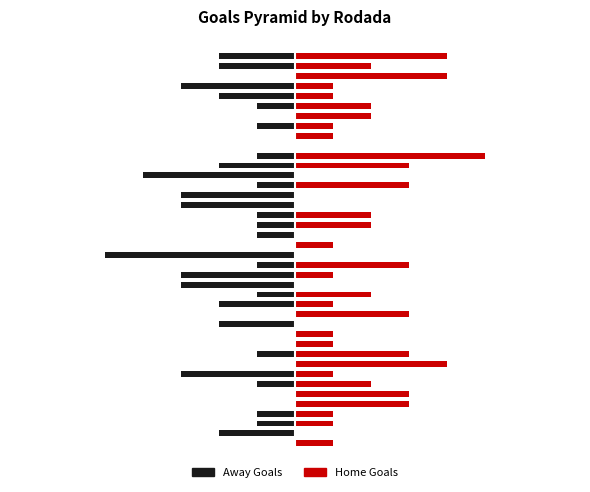

How many values in the Home Goals series exceed 1?

31